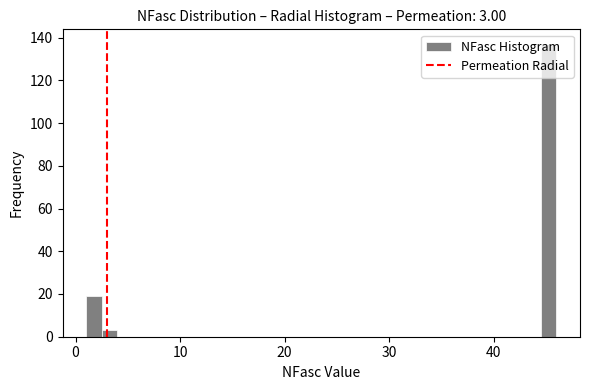

Around what value on the x-axis is the tallest bar? Give the approximate position of its centre, as read against the axis.

45